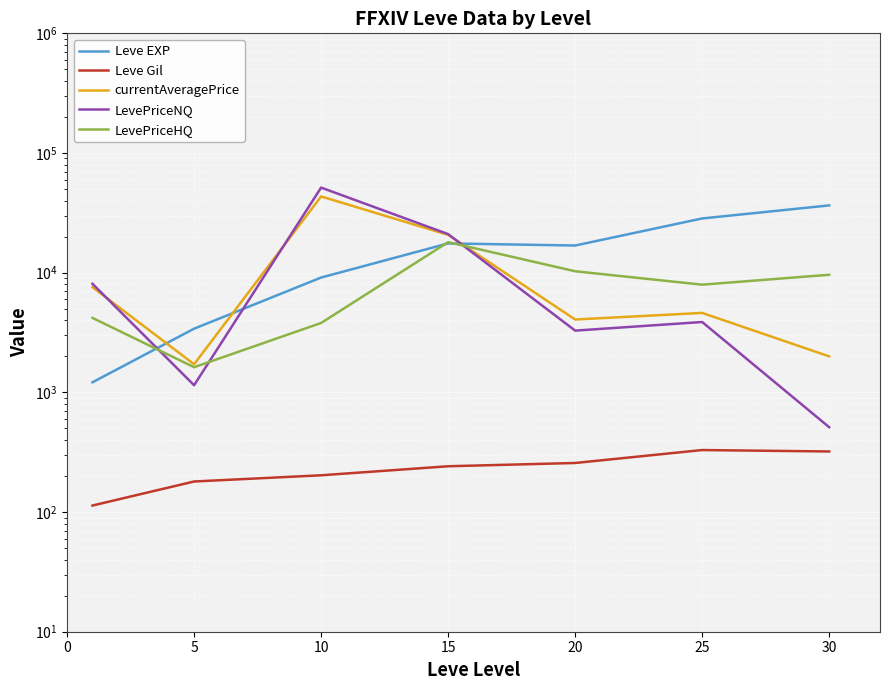

What is the sum of all LevePriceHQ values?

55436.6